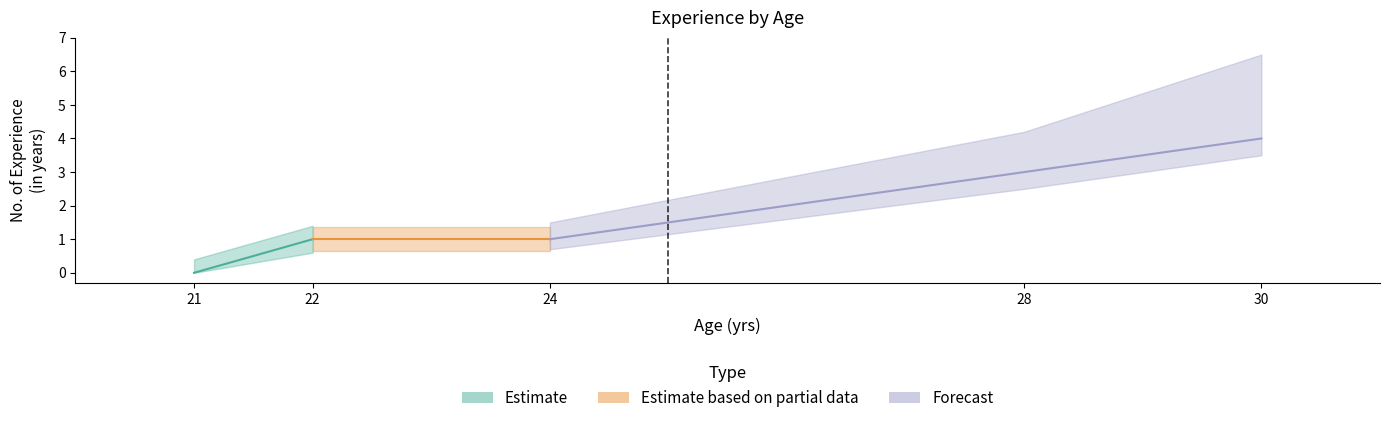

Which has a higher value, 28 or 24?

28